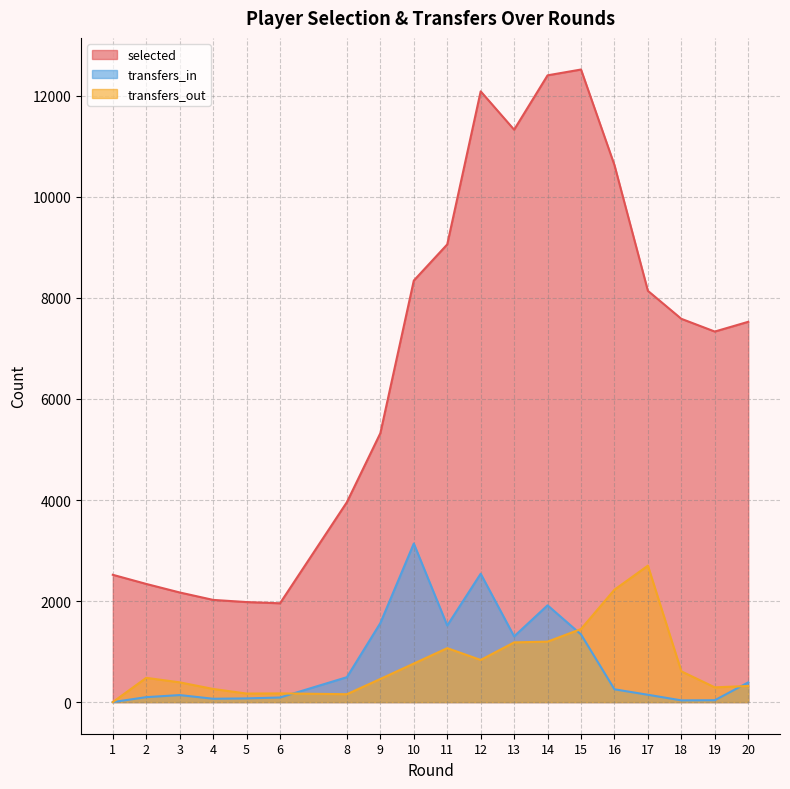

Reading right to left, transcribe all the data shown in this chart.

selected: 20=7528	19=7335	18=7587	17=8141	16=10630	15=12522	14=12407	13=11331	12=12090	11=9060	10=8344	9=5323	8=3958	6=1956	5=1980	4=2023	3=2170	2=2339	1=2520
transfers_in: 20=390	19=37	18=34	17=145	16=253	15=1339	14=1916	13=1301	12=2541	11=1516	10=3139	9=1564	8=493	6=91	5=73	4=66	3=139	2=98	1=0
transfers_out: 20=319	19=292	18=609	17=2701	16=2225	15=1446	14=1197	13=1182	12=834	11=1068	10=763	9=458	8=156	6=172	5=169	4=260	3=391	2=480	1=0